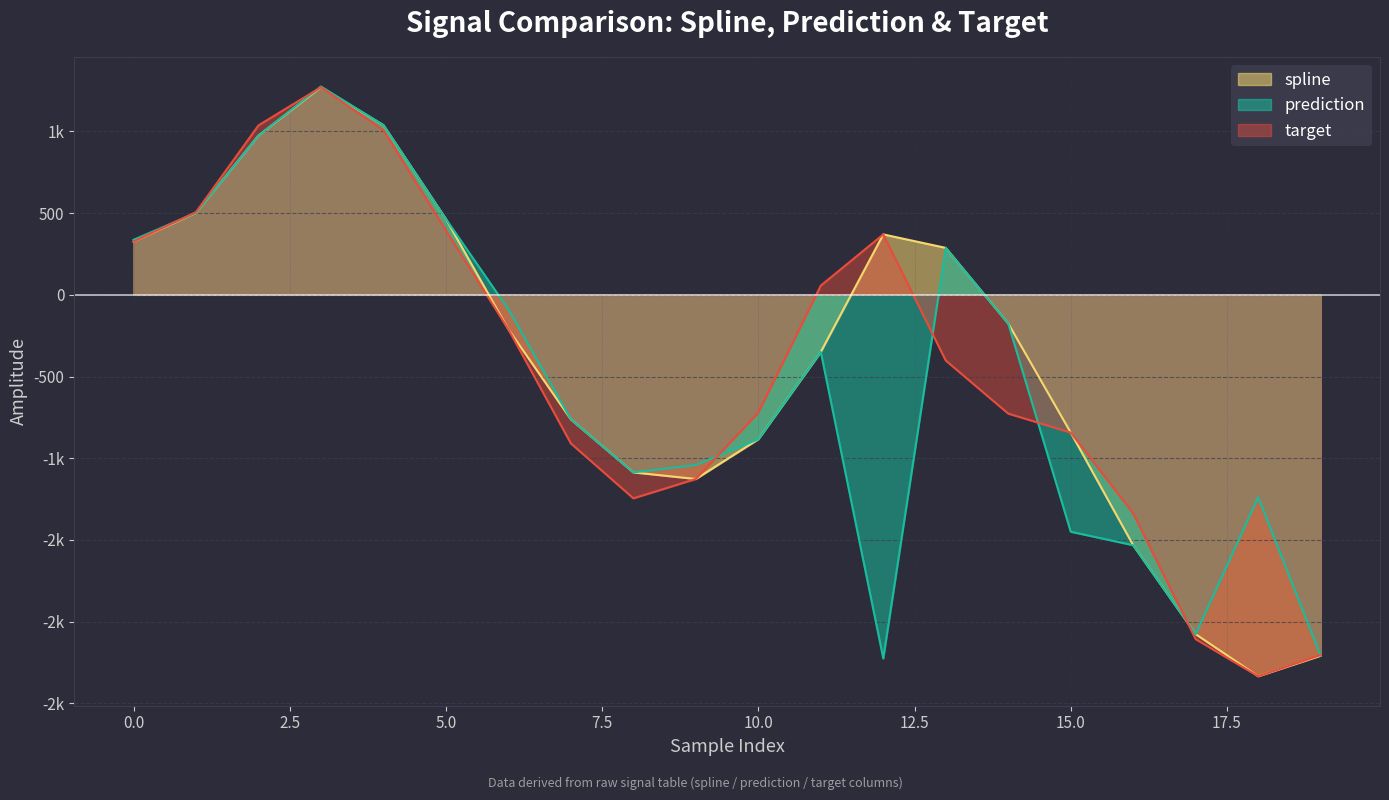

Where is the first local minimum for target?

8